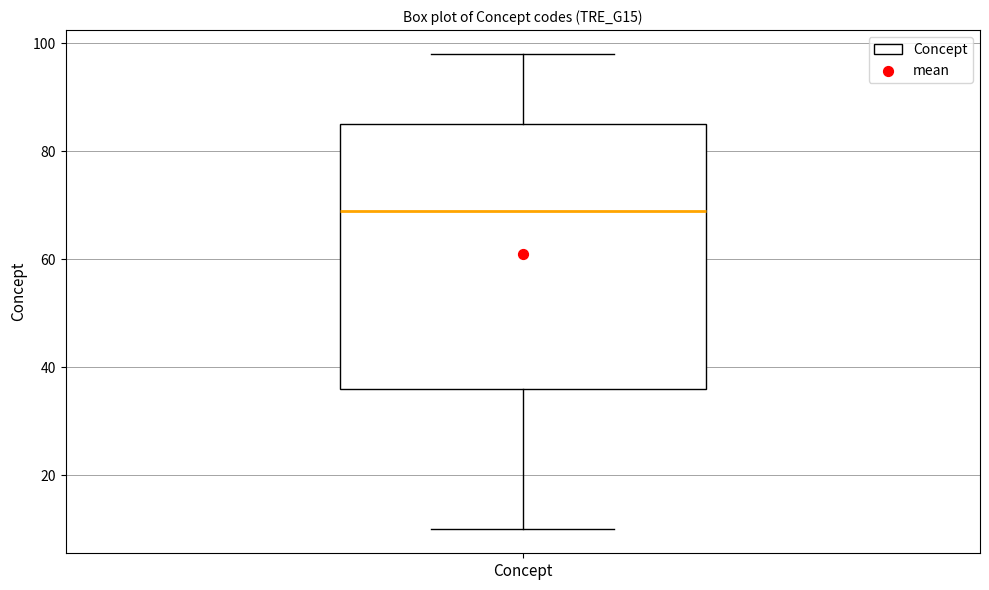

Where is the upper edge of the box for Concept on the y-axis? The values are not printed on the chart, so give them approximately, as read against the axis.

86